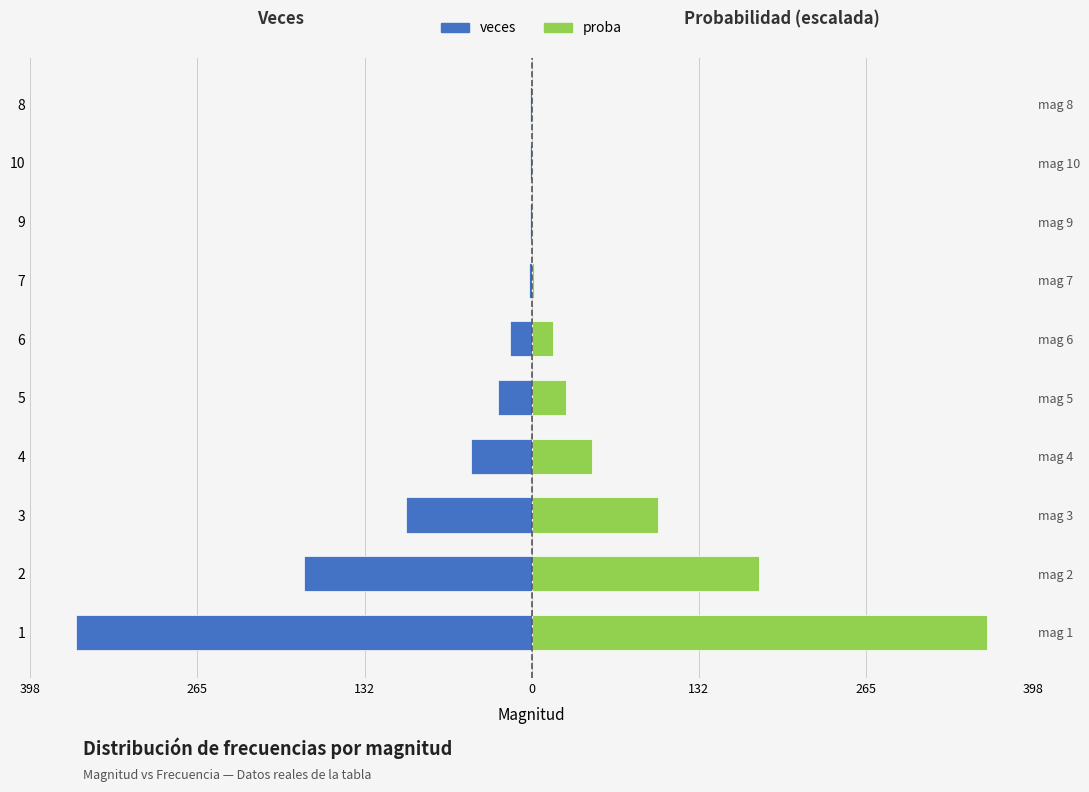

How many categories are shown in the chart?

10